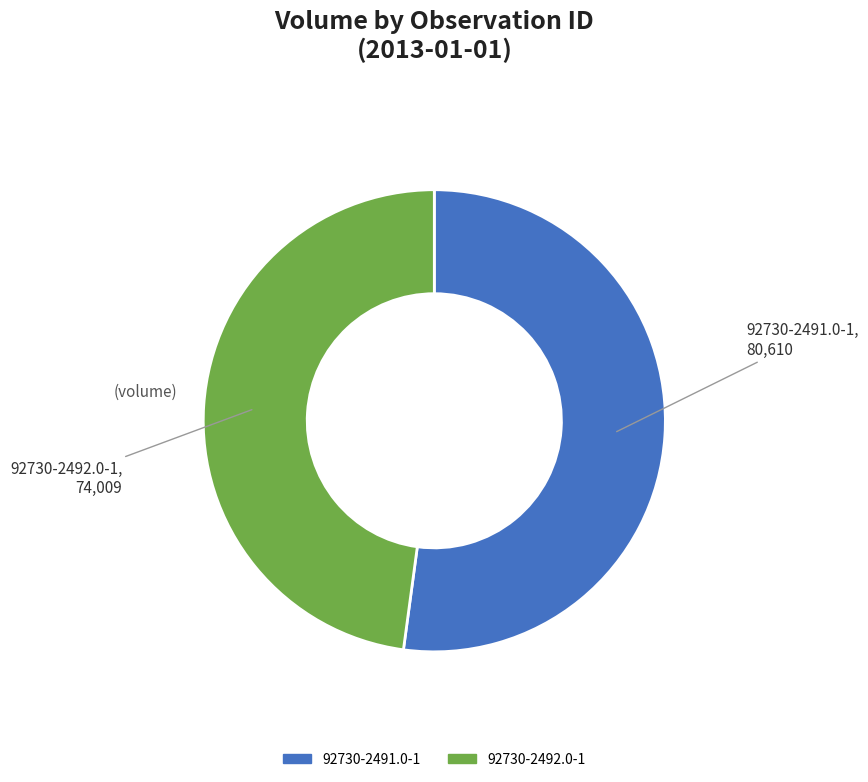

Is the sum of 92730-2491.0-1 and 92730-2492.0-1 greater than half?

Yes